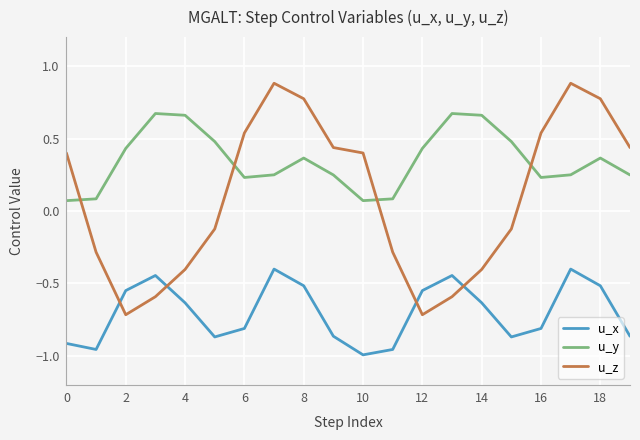

List the series in order of their peak value, lowest first.

u_x, u_y, u_z